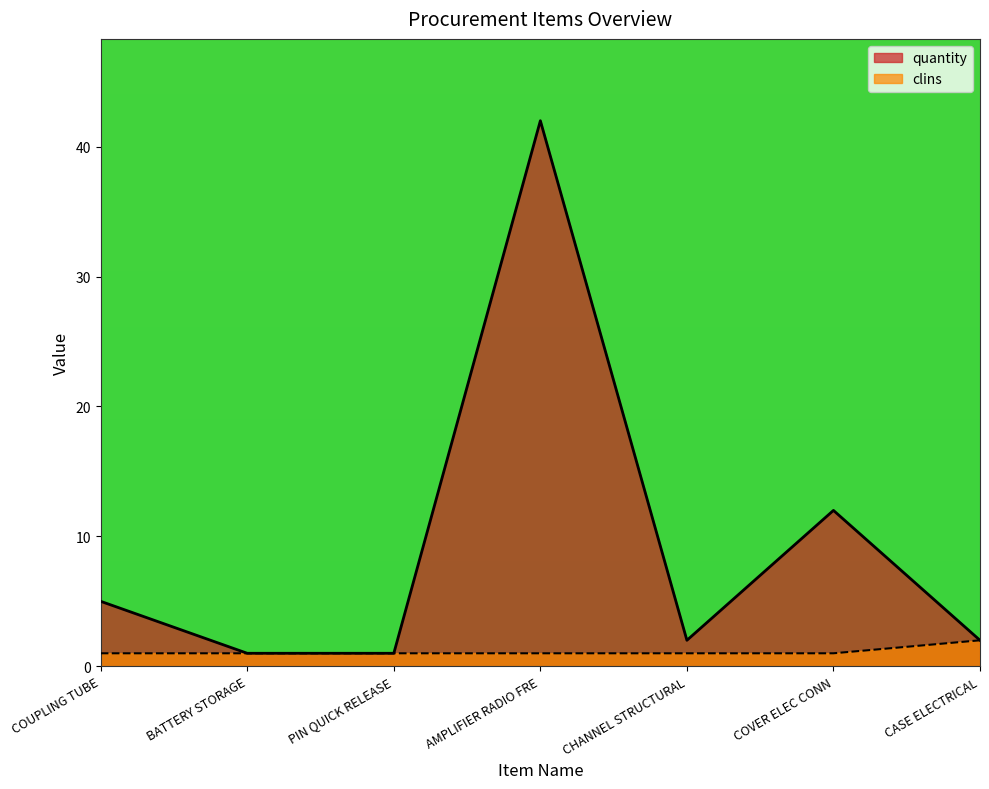

How many data points in quantity are less than 2?

2